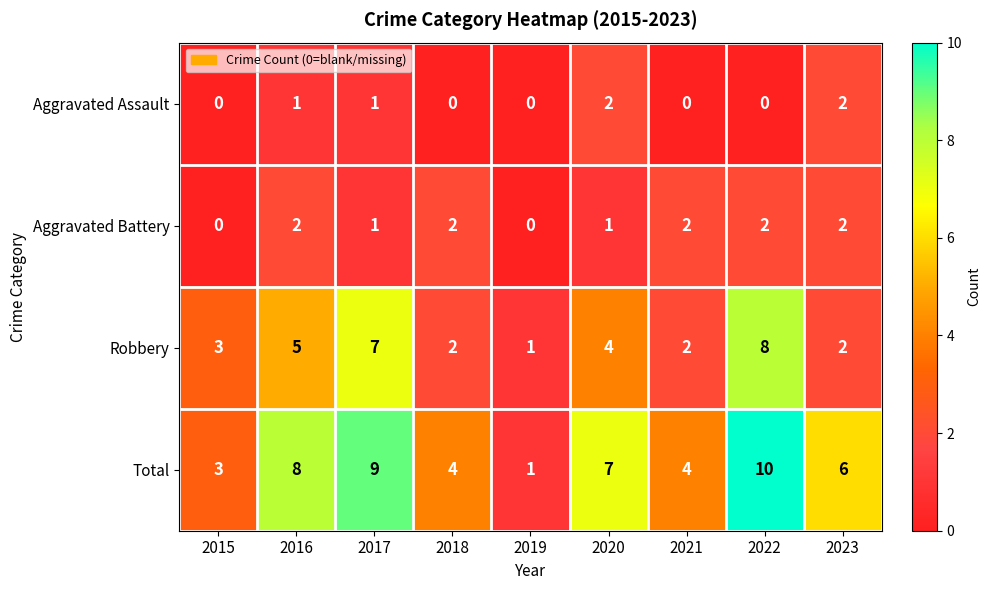

How many data points in Aggravated Assault are above 0?

4